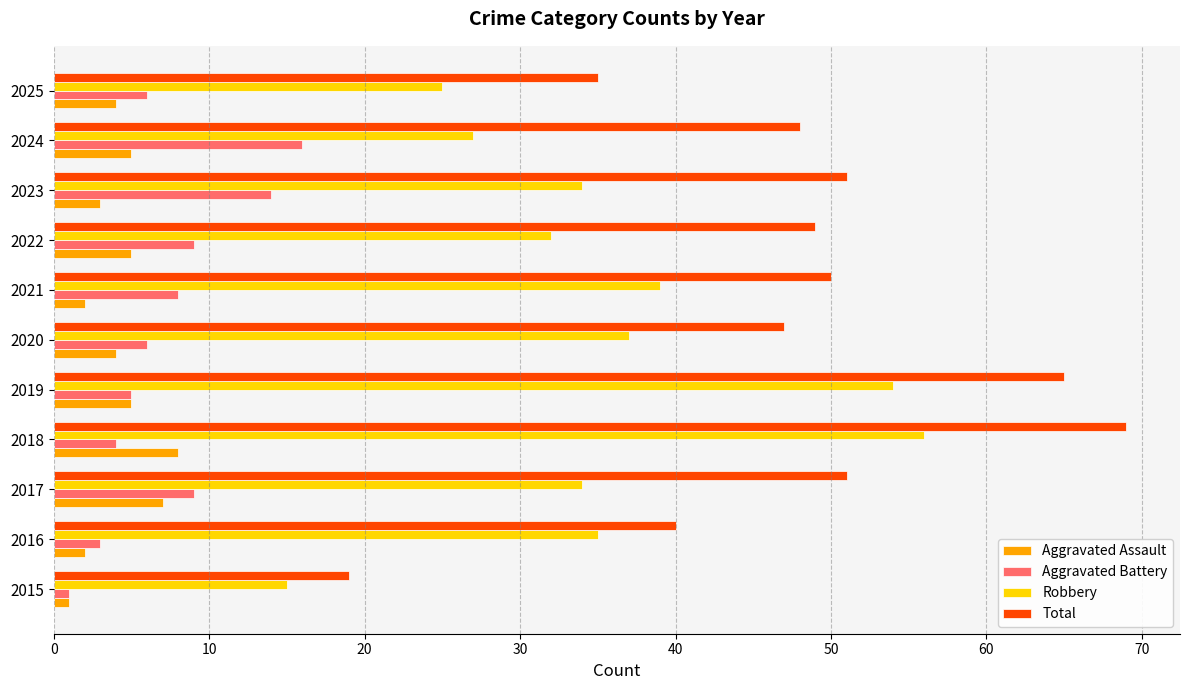

What are all the series names shown in the legend?

Aggravated Assault, Aggravated Battery, Robbery, Total